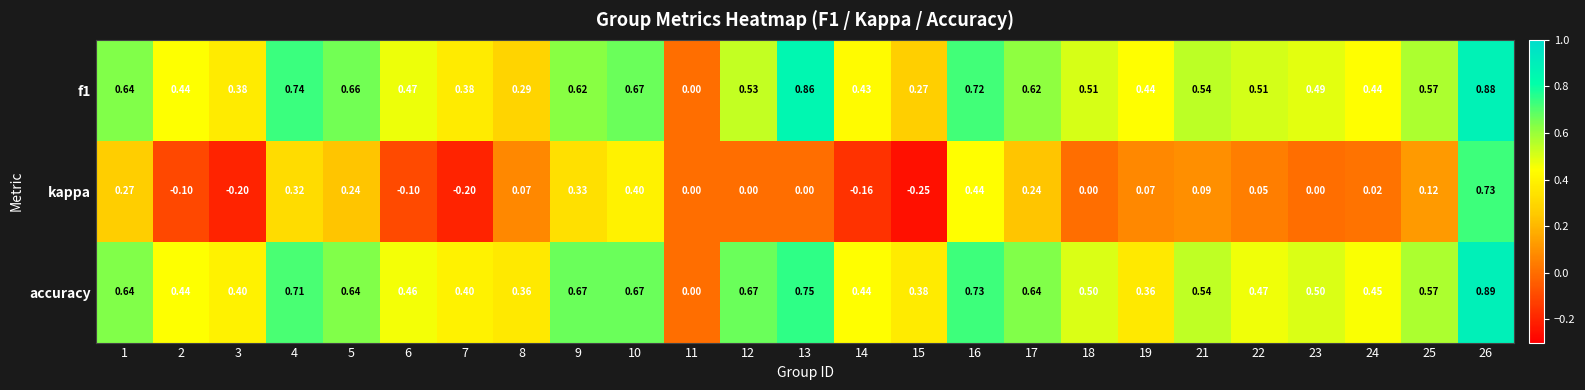

Which series has the largest range (max minus min)?

kappa